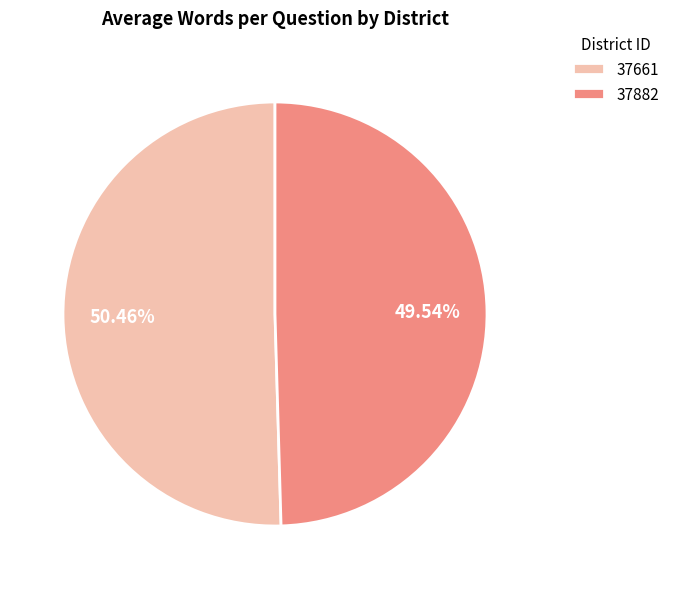

Which category accounts for the majority?

37661